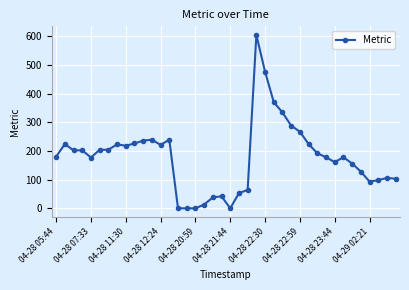

What is the value of the 27th point from the left?

334